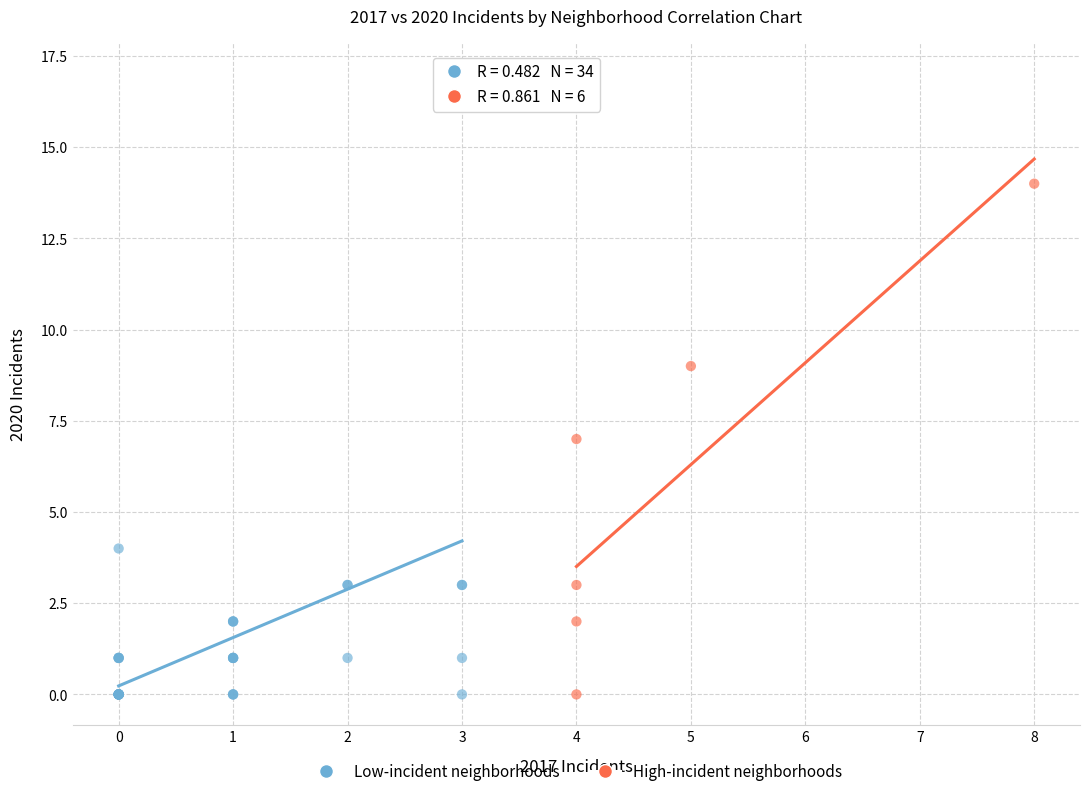

Which series has the widest spread of Y values?

Low-incident neighborhoods